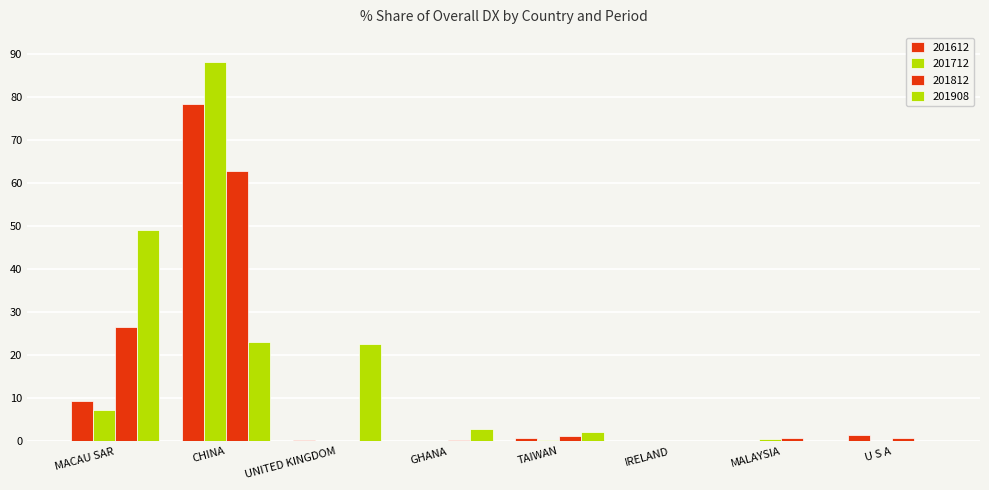

Reading left to right, list all the values displayed in this chart.

201612: MACAU SAR=9.3	CHINA=78.3	UNITED KINGDOM=0.2	GHANA=0.0	TAIWAN=0.8	IRELAND=0.0	MALAYSIA=0.1	U S A=1.5
201712: MACAU SAR=7.3	CHINA=88.1	UNITED KINGDOM=0.0	GHANA=0.0	TAIWAN=0.2	IRELAND=0.0	MALAYSIA=0.4	U S A=0.1
201812: MACAU SAR=26.6	CHINA=62.7	UNITED KINGDOM=0.0	GHANA=0.2	TAIWAN=1.3	IRELAND=0.0	MALAYSIA=0.7	U S A=0.7
201908: MACAU SAR=48.9	CHINA=23.0	UNITED KINGDOM=22.7	GHANA=2.9	TAIWAN=2.1	IRELAND=0.2	MALAYSIA=0.1	U S A=0.1